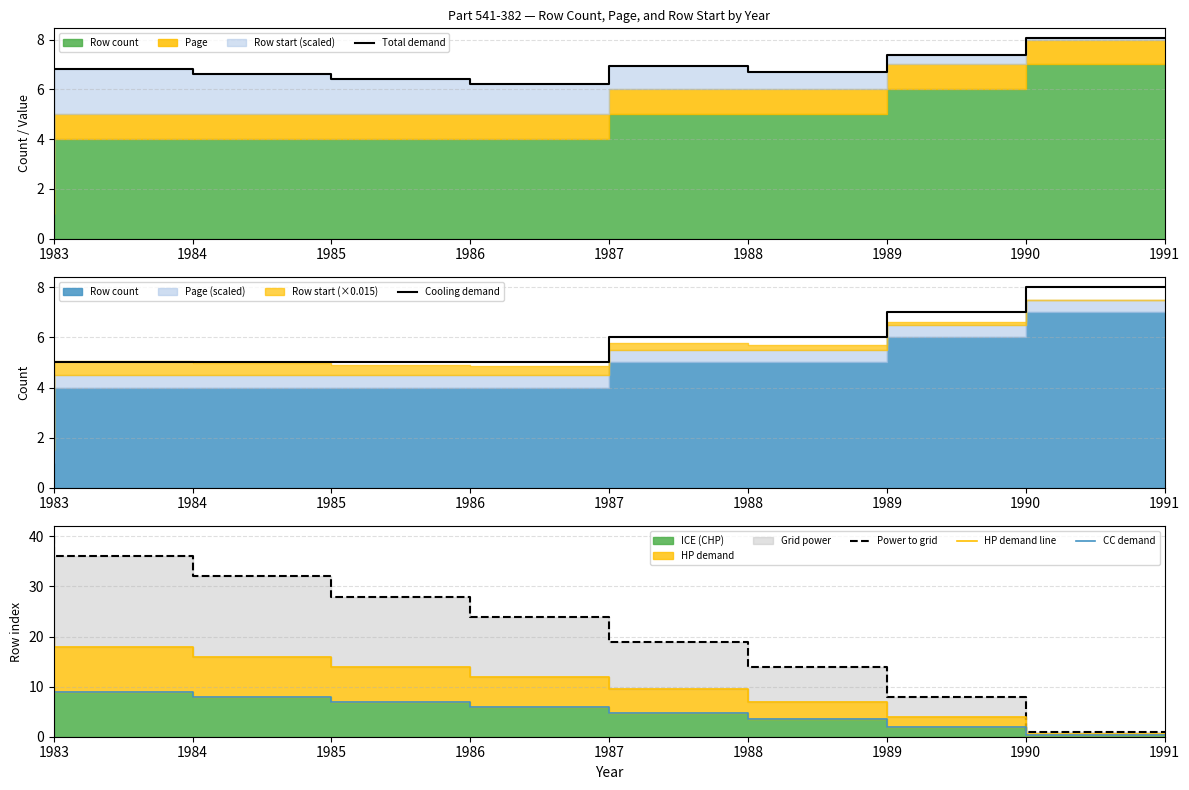

Is it true that Cooling demand equals 2 at 1983?

True